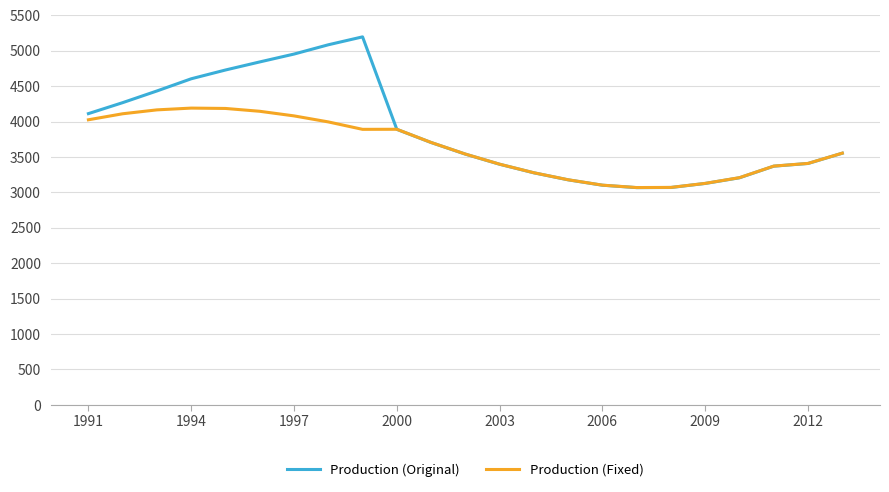

What is the maximum value shown in the chart?

5196